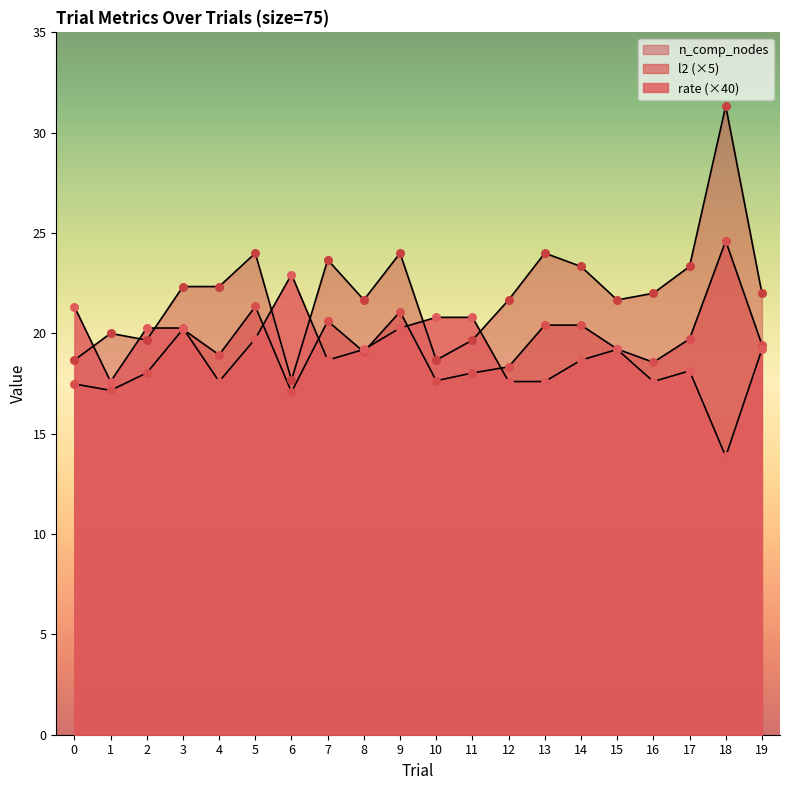

What is the total value across all series at 9?

65.3